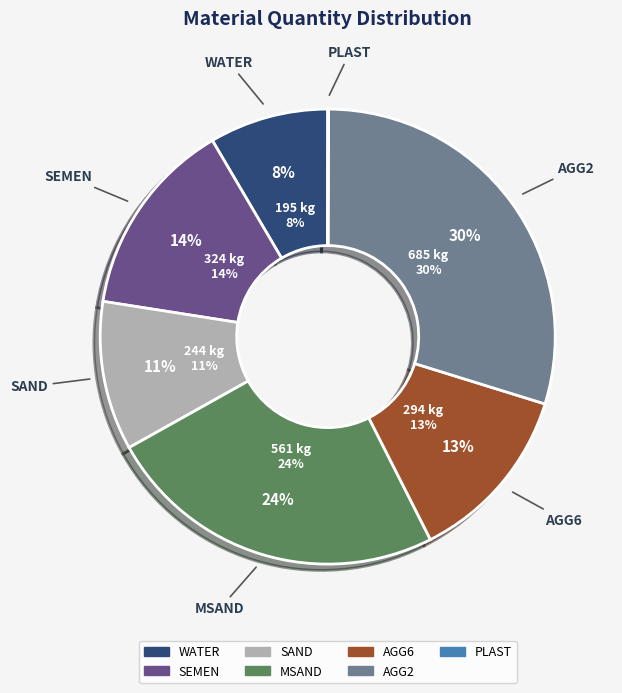

Is there any slice that represents more than half of the pie?

No